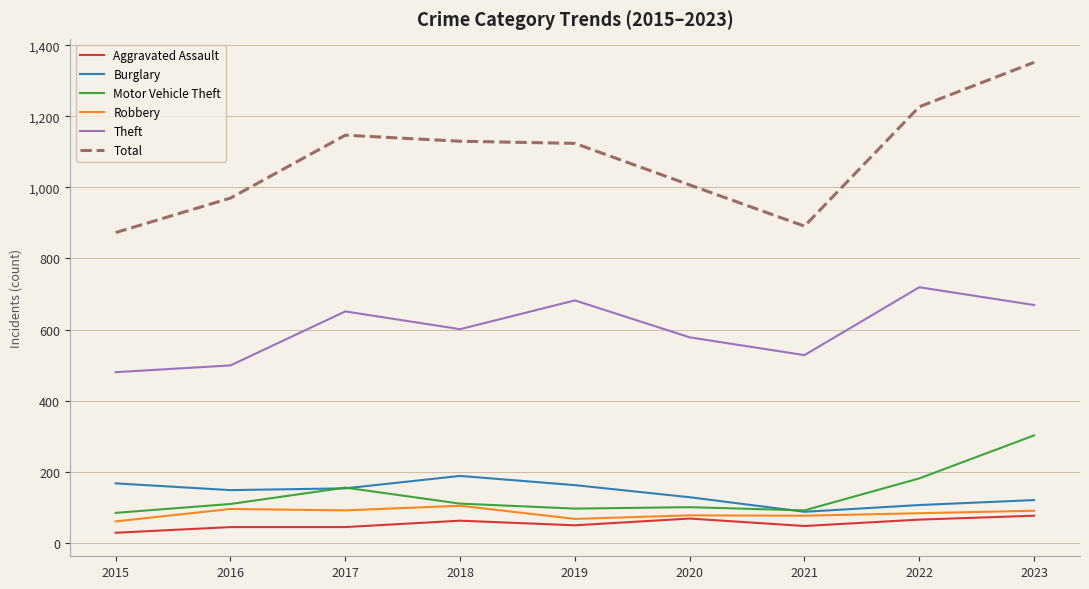

What is the total value across all series at 2018?

2195